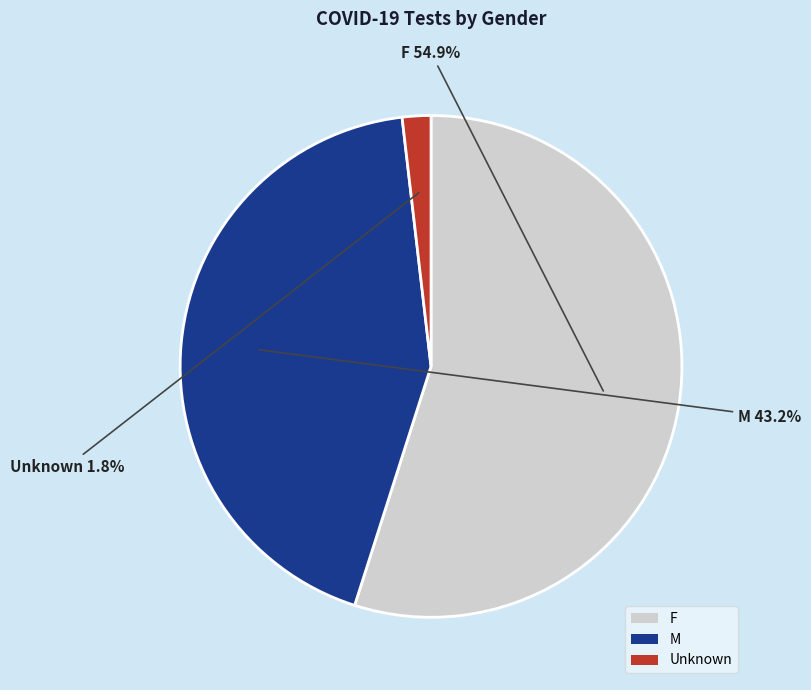

True or false: Unknown accounts for 2% of the total.

True